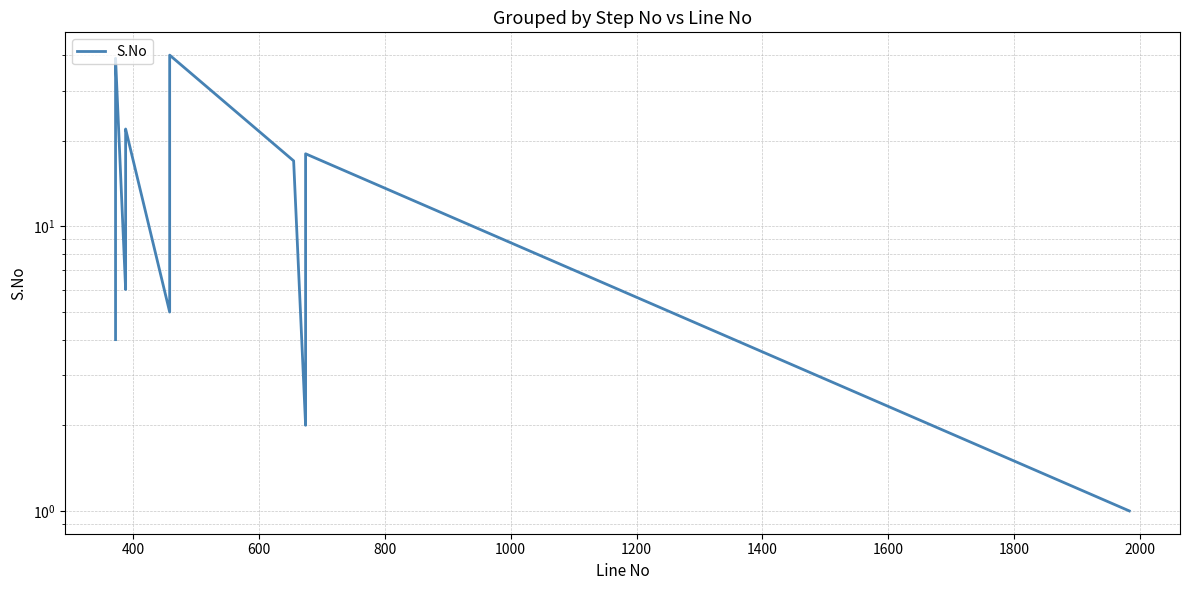

What is the maximum value shown in the chart?

40